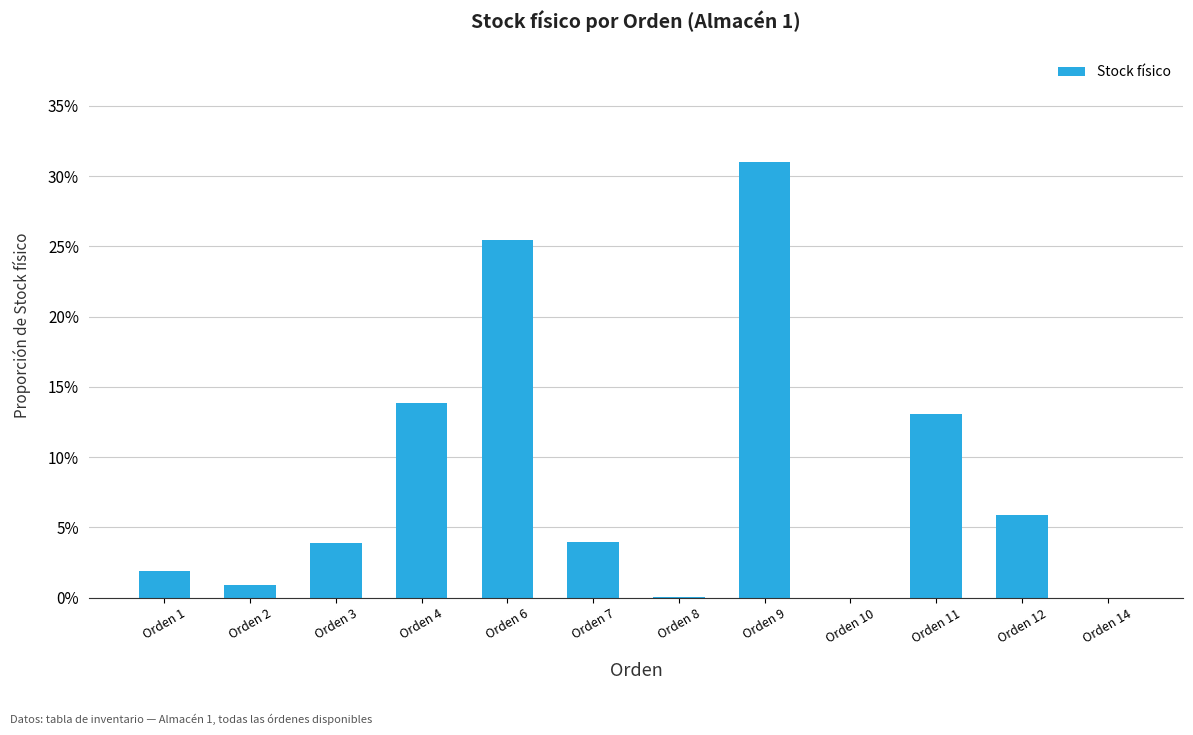

At which label does the data first exceed 3?

Orden 3